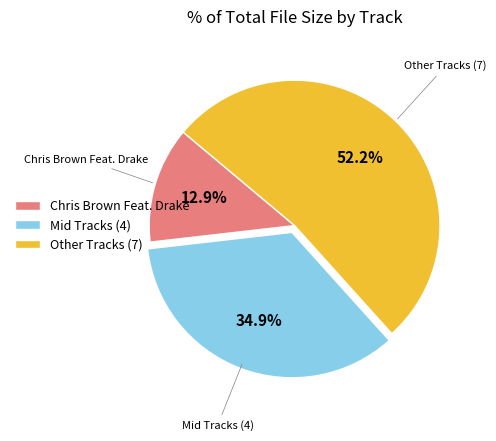

Which category has the smallest portion of the pie?

Chris Brown Feat. Drake